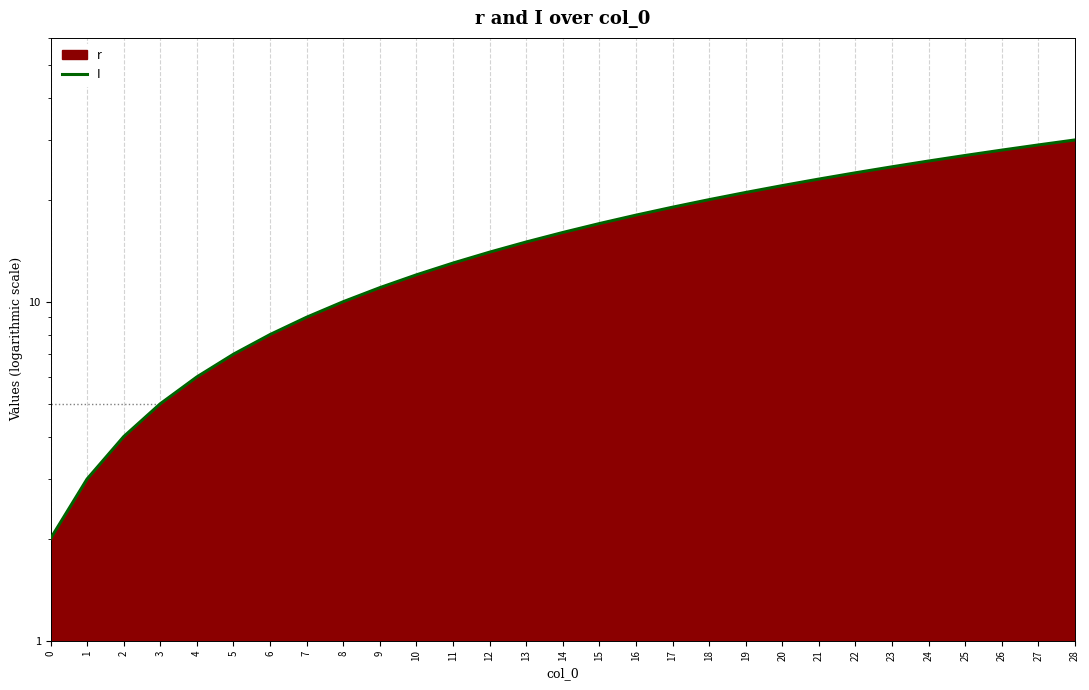

How many distinct data groups are displayed?

1